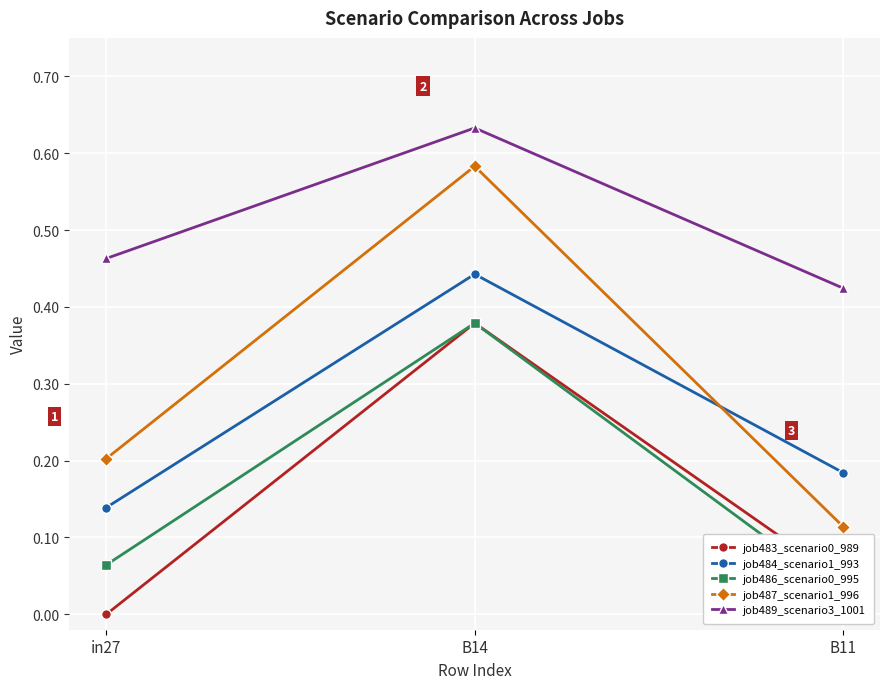

Is the value of job486_scenario0_995 at B11 greater than the value of job489_scenario3_1001 at in27?

No